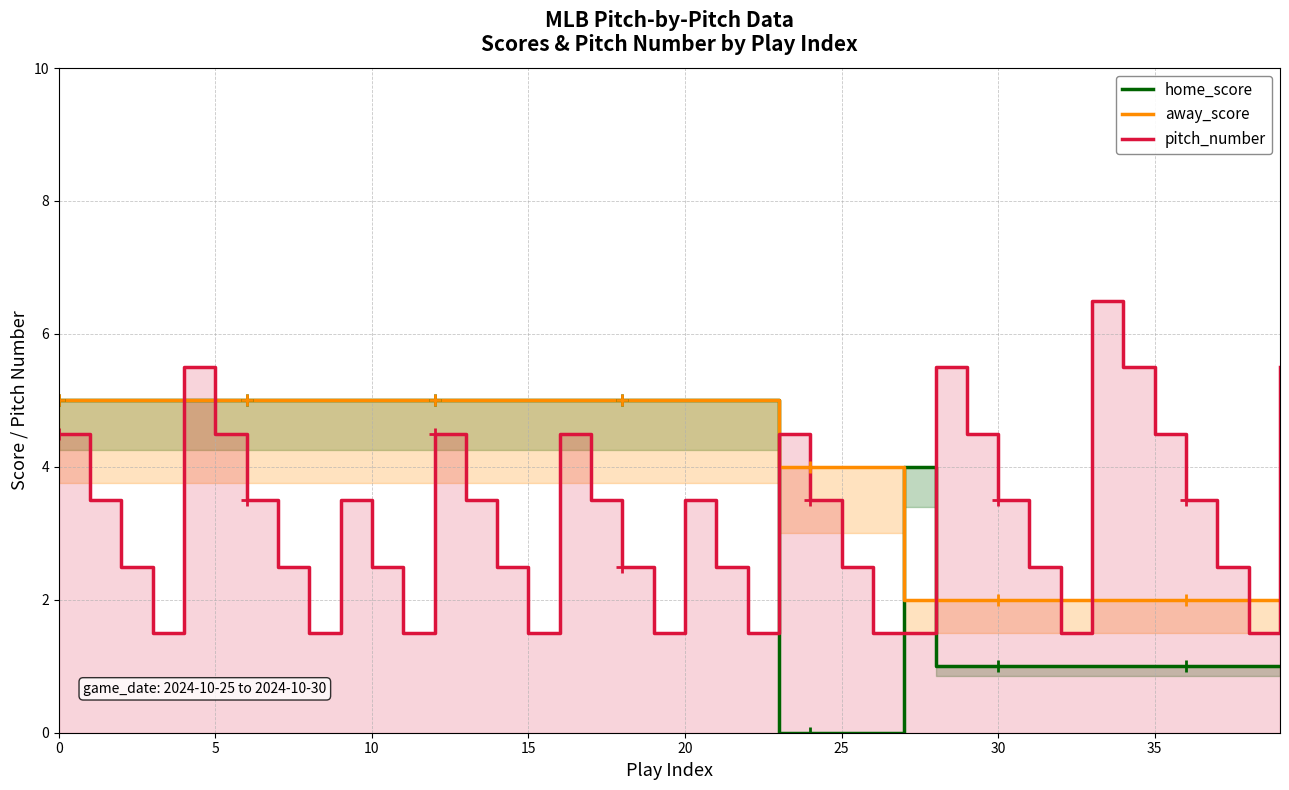

What value does the away_score series have at 15?

5.0